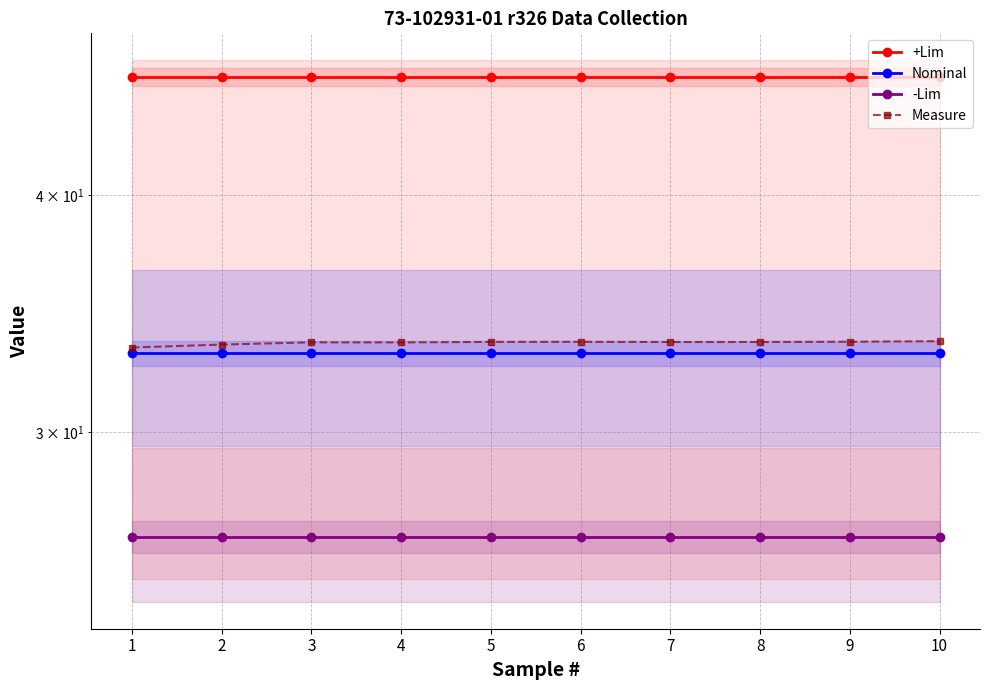

True or false: Measure and Nominal intersect in this chart.

False